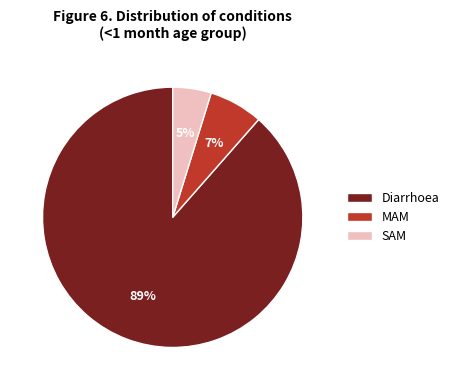

Between Diarrhoea and MAM, which is larger?

Diarrhoea